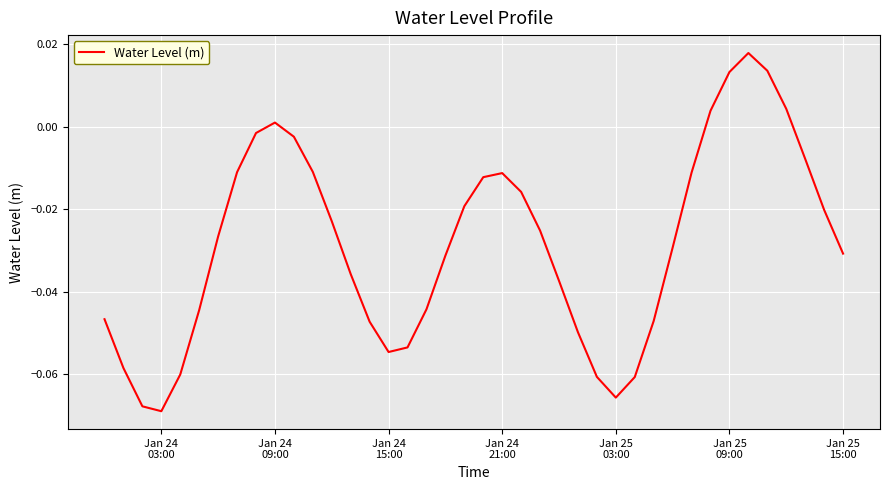

True or false: the data has more than 2 interior local peaks.

True